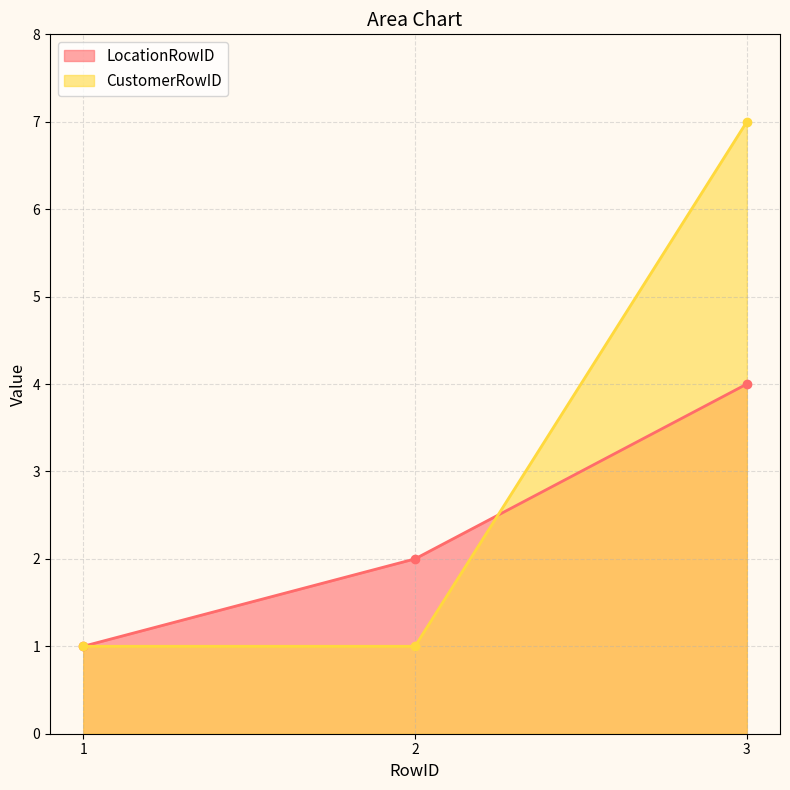

What is the average value of the CustomerRowID series?

3